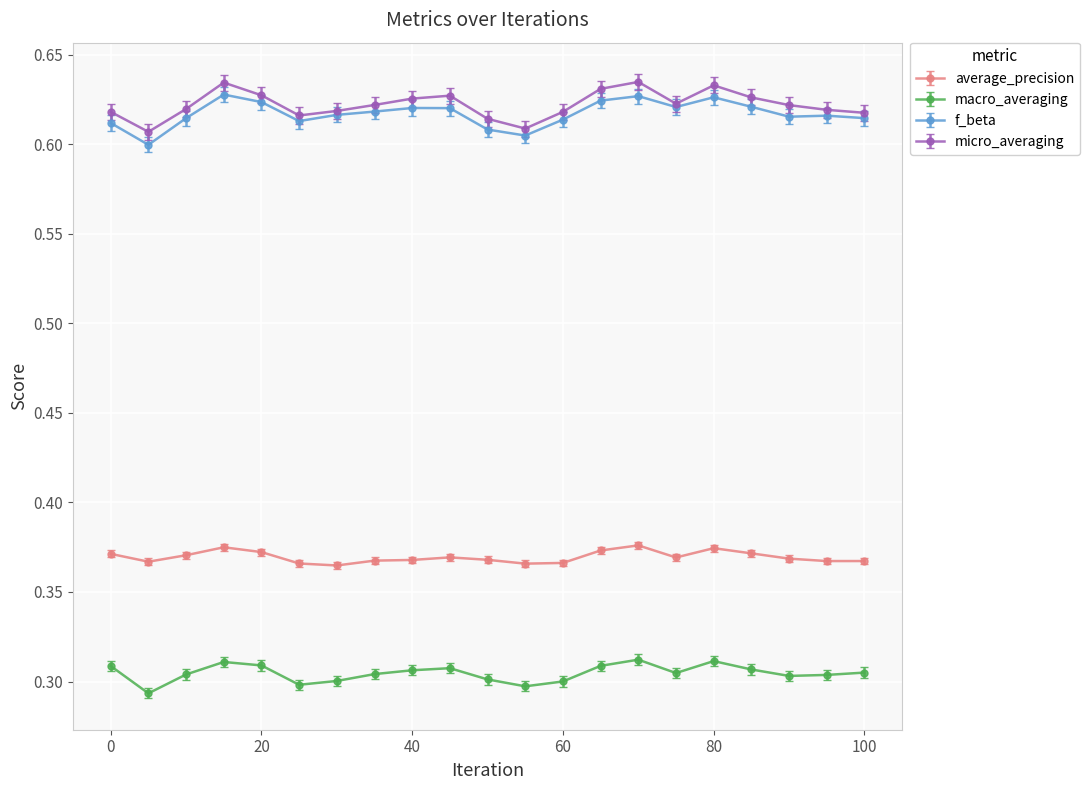

What are all the series names shown in the legend?

average_precision, macro_averaging, f_beta, micro_averaging